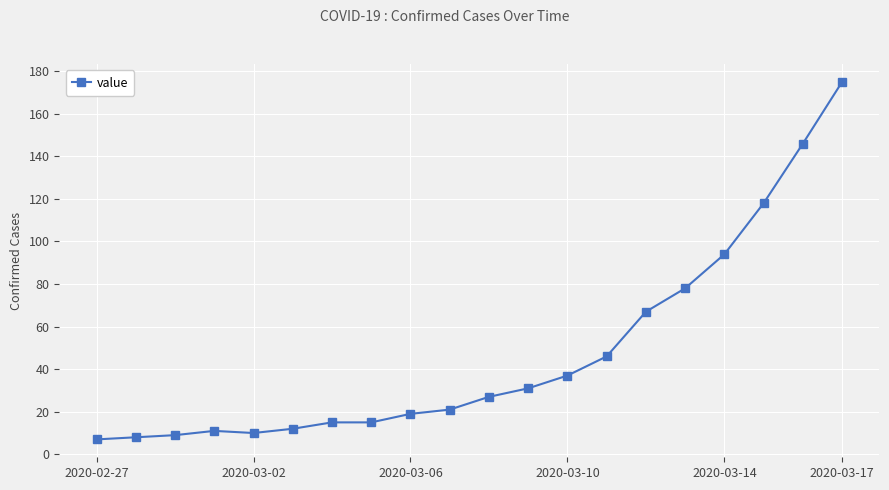

Does the chart have visible grid lines?

Yes